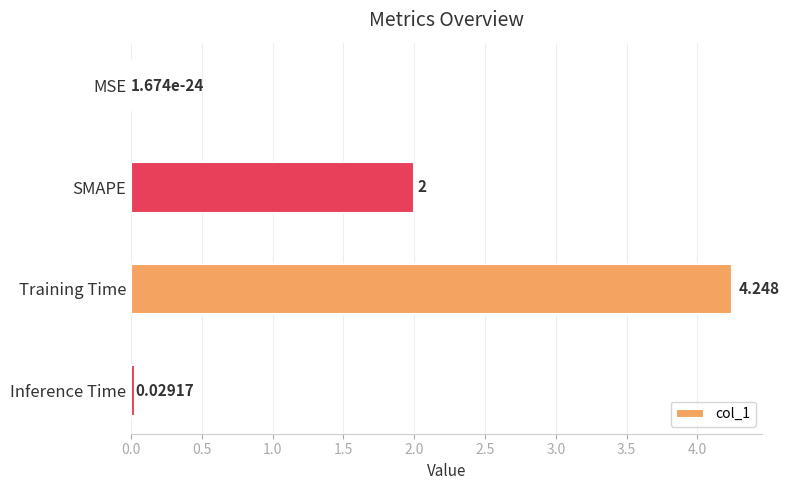

Which has a higher value, MSE or Inference Time?

Inference Time